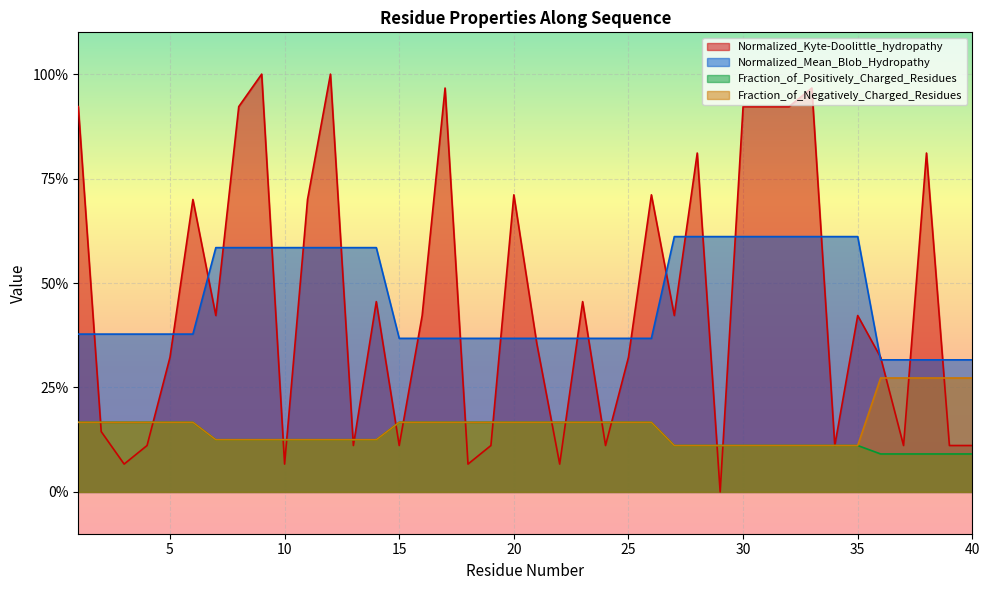

Rank the categories by Fraction_of_Positively_Charged_Residues value from highest to lowest.

1, 2, 3, 4, 5, 6, 15, 16, 17, 18, 19, 20, 21, 22, 23, 24, 25, 26, 7, 8, 9, 10, 11, 12, 13, 14, 27, 28, 29, 30, 31, 32, 33, 34, 35, 36, 37, 38, 39, 40